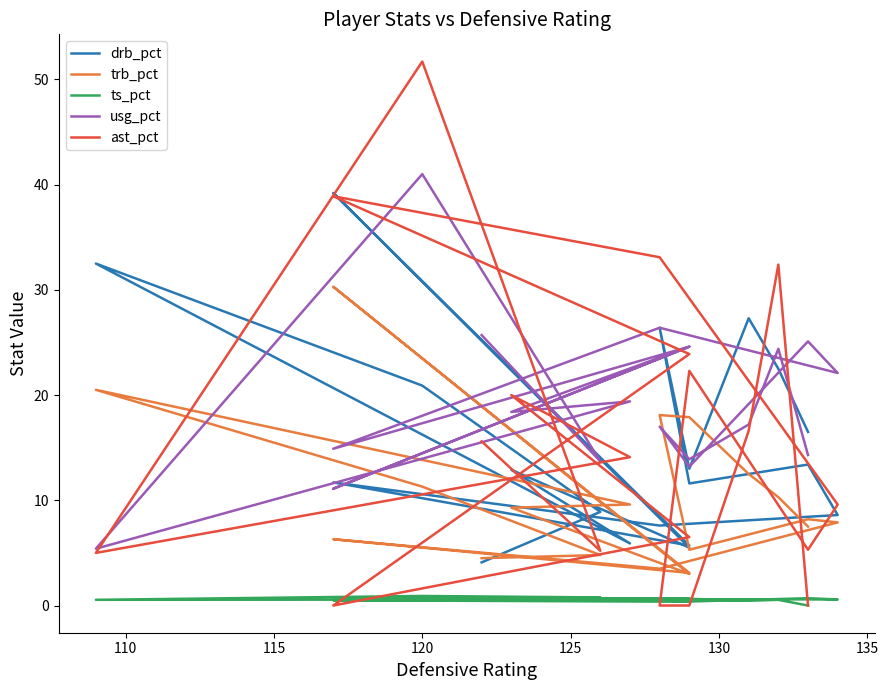

Reading left to right, what are all the values shown in this chart?

drb_pct: 4.1	8.9	20.9	32.5	5.9	12.9	5.5	39.2	5.7	11.7	7.6	8.6	13.4	11.6	26.4	13.0	27.3	22.5	16.5
trb_pct: 4.5	4.8	11.3	20.5	9.6	9.3	3.0	30.3	3.1	6.3	3.5	7.9	8.2	5.3	18.1	17.9	12.5	10.3	7.5
ts_pct: 0.8	0.8	0.9	0.5	0.6	0.7	0.6	0.8	0.4	0.5	0.6	0.6	0.7	0.4	0.5	0.6	0.5	0.5	0.0
usg_pct: 25.7	13.7	41.0	5.4	19.4	18.4	24.6	11.1	24.6	14.9	26.4	22.1	25.1	13.2	17.0	13.9	17.2	24.4	14.3
ast_pct: 15.6	5.2	51.7	5.0	14.1	20.0	6.5	0.0	23.9	38.9	33.1	9.6	5.3	22.3	0.0	0.0	16.6	32.4	0.0